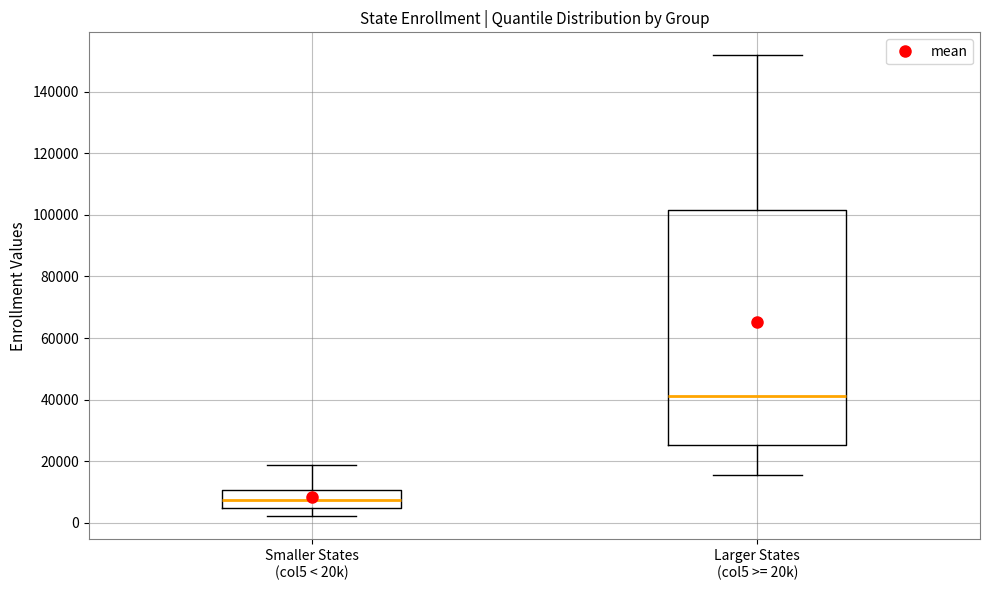

Which box has the highest median line?

Larger States (col5 >= 20k)